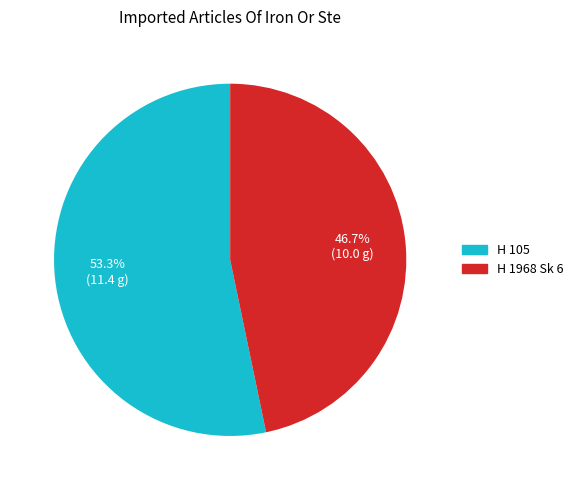

What is the ratio of the value at H 105 to the value at H 1968 Sk 6?

1.1